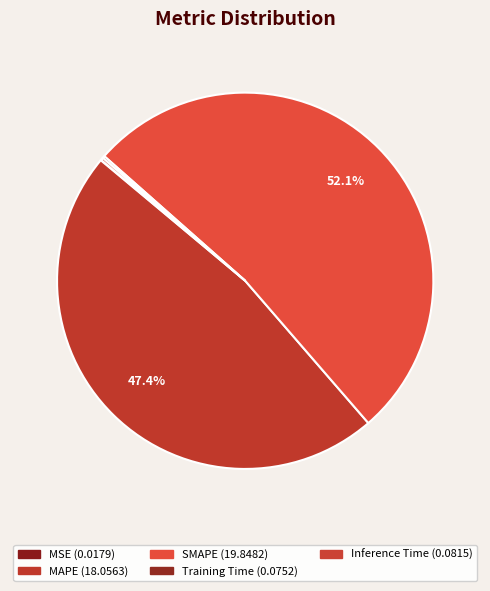

To the nearest percent, what portion does SMAPE represent?

52%